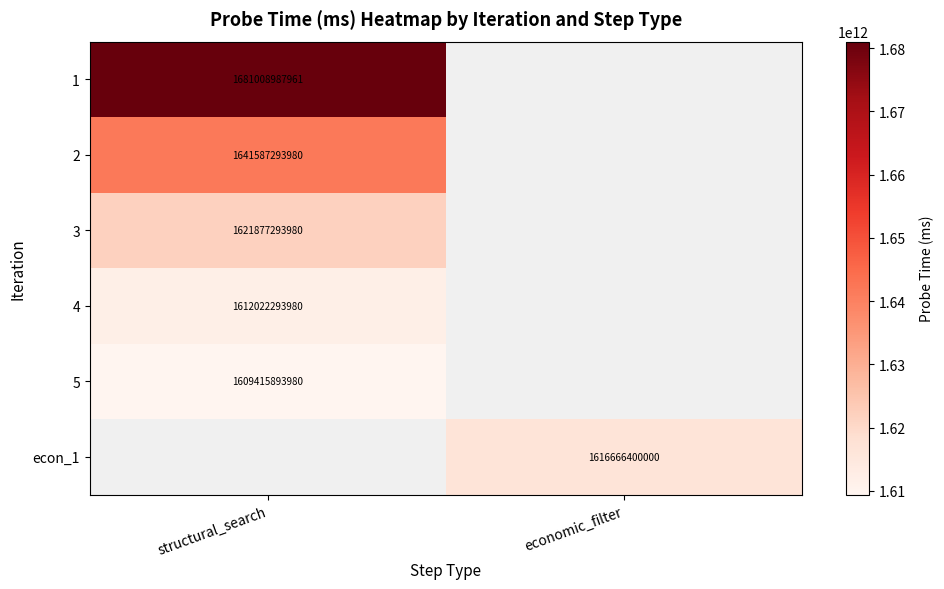

Is it true that 5 equals 1609415893980 at structural_search?

True